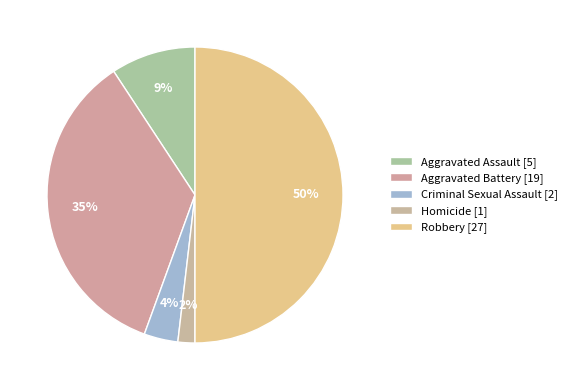

To the nearest percent, what portion does Criminal Sexual Assault represent?

4%